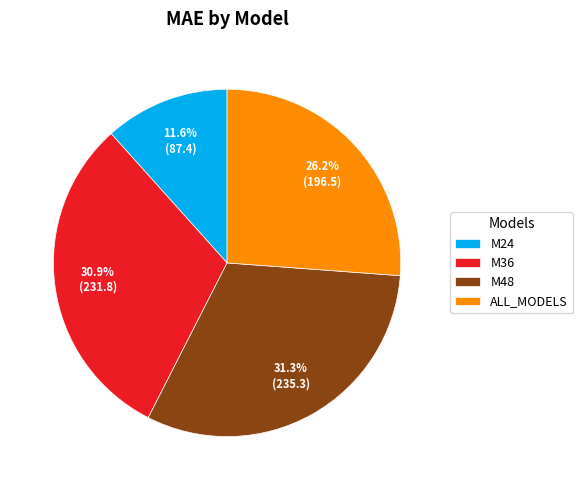

Combined, what portion of the pie is M36 and M24?

42.5%